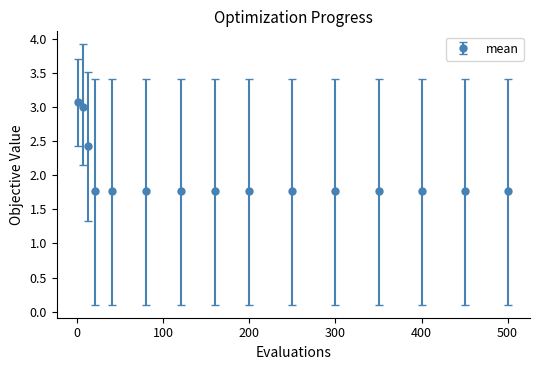

What is the value of the 10th point from the left?

1.8